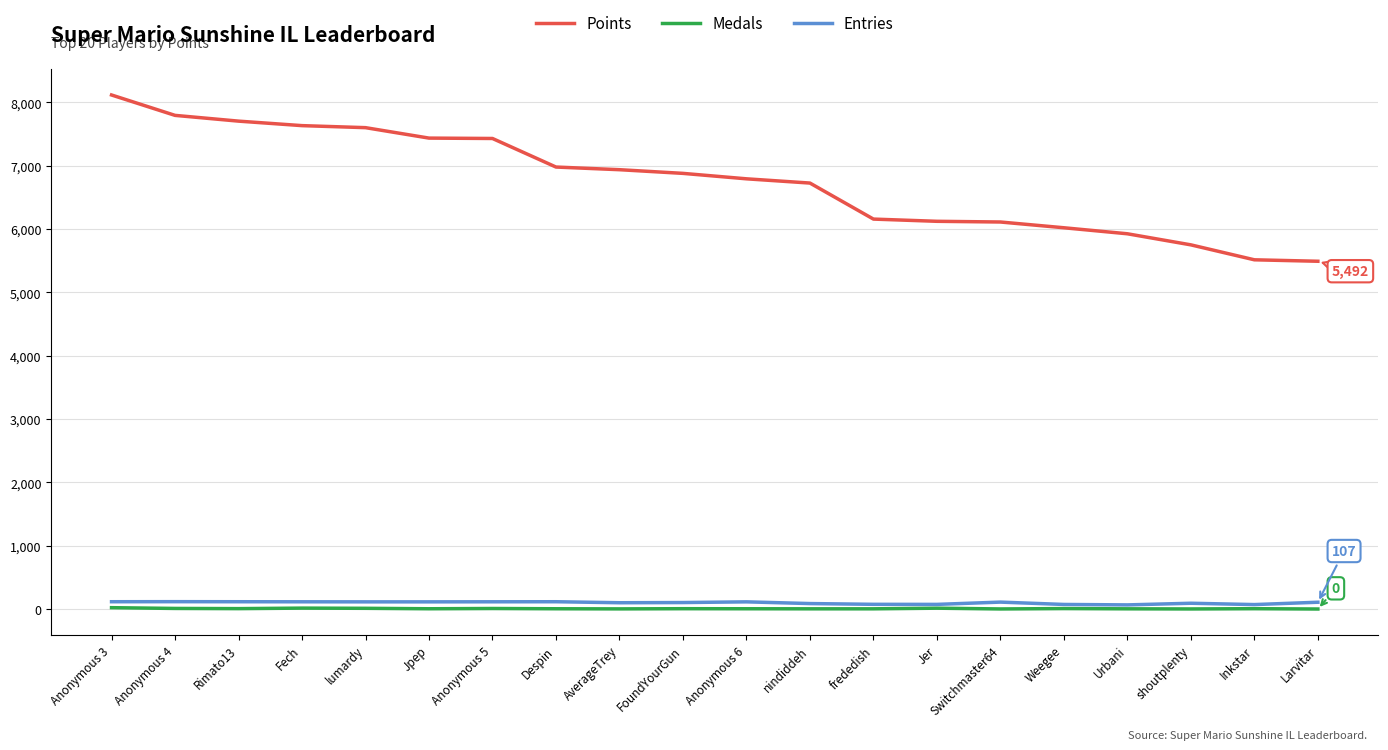

Does the chart display data point markers on the line(s)?

No